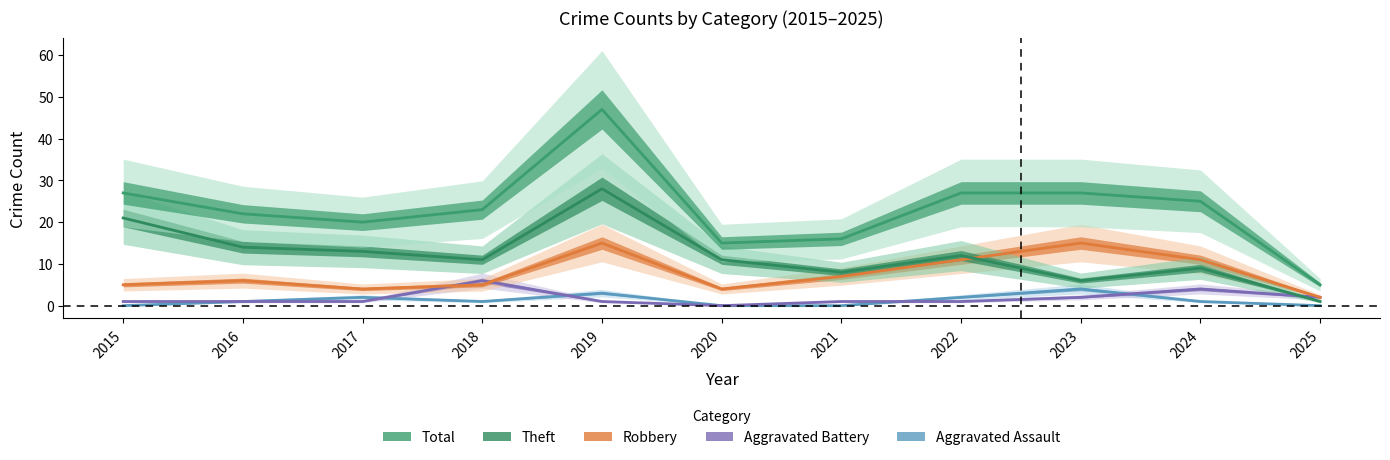

In Theft, how many points are higher than both neighbors (excluding endpoints)?

3